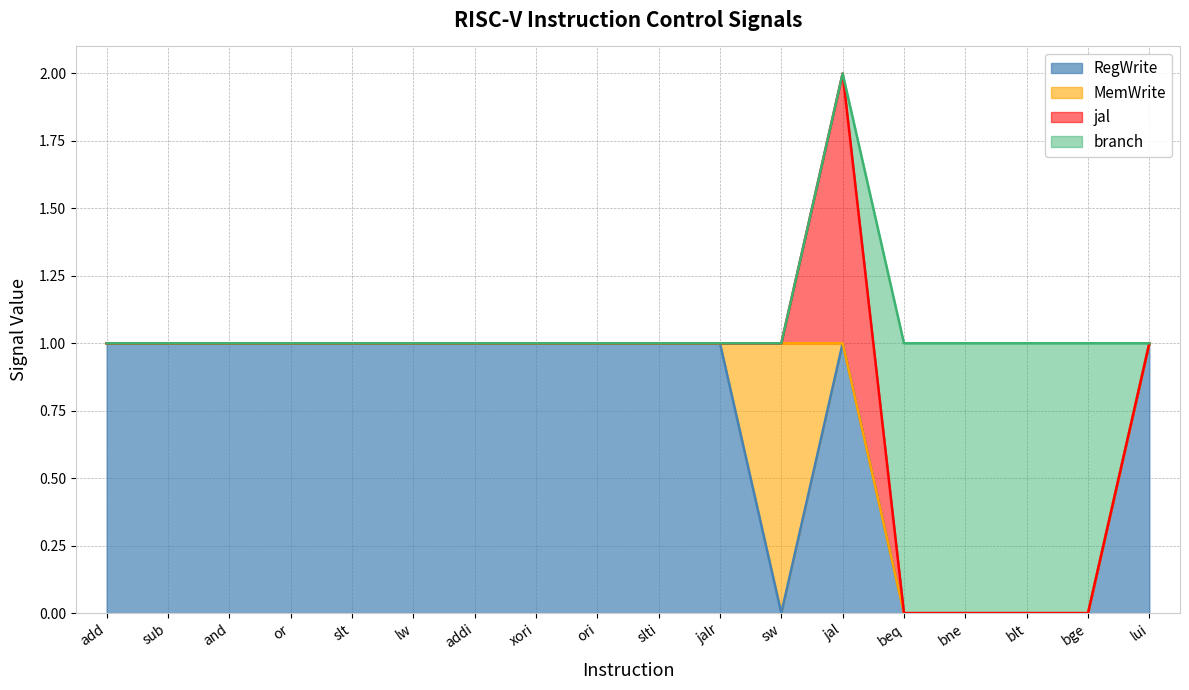

How many interior local peaks does the jal series have?

1